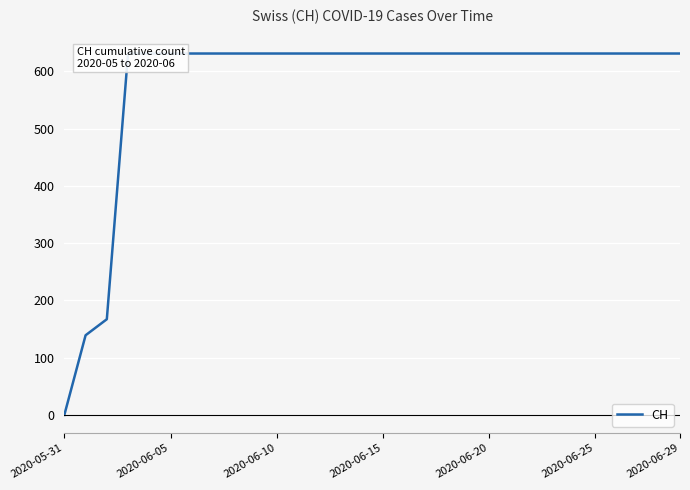

What is the greatest value displayed?

631